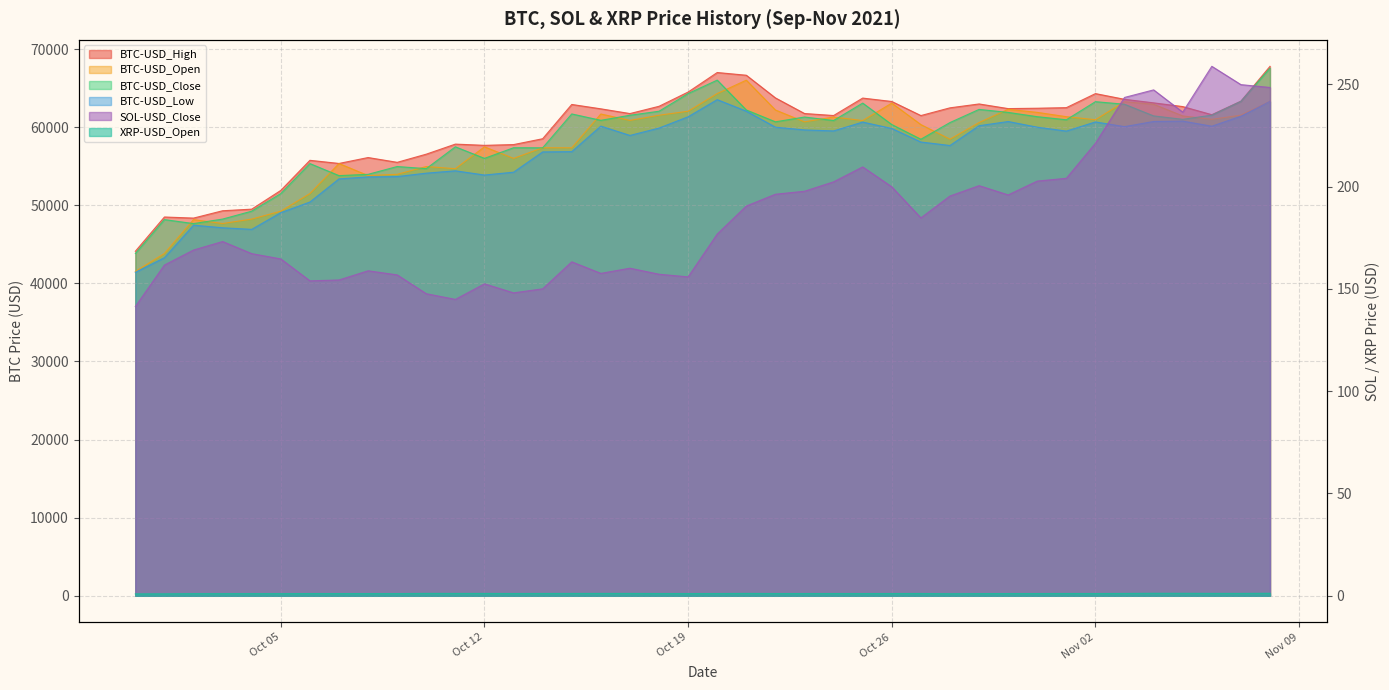

Which category has the lowest value across all series?

2021-09-30